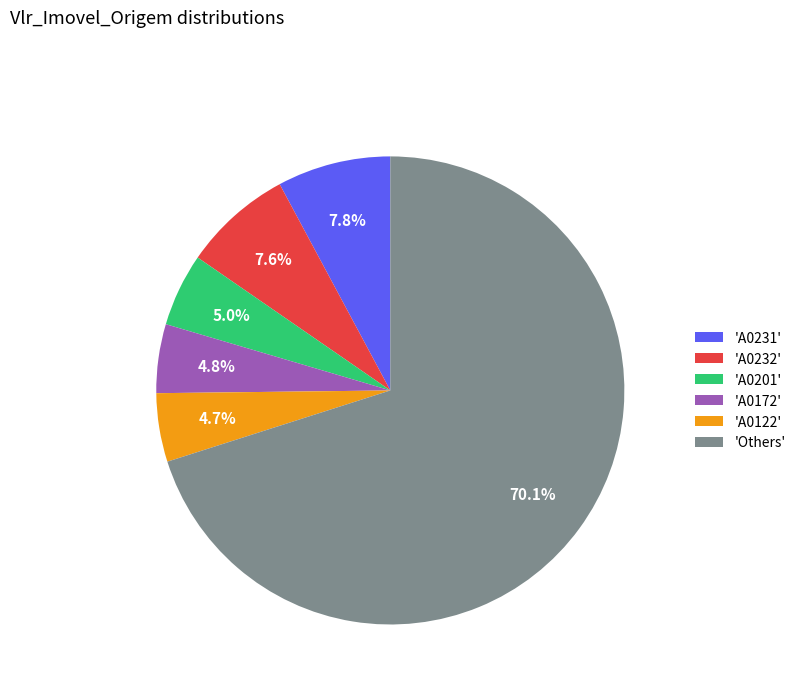

Do 'A0231' and 'A0201' together represent more than half of the pie?

No